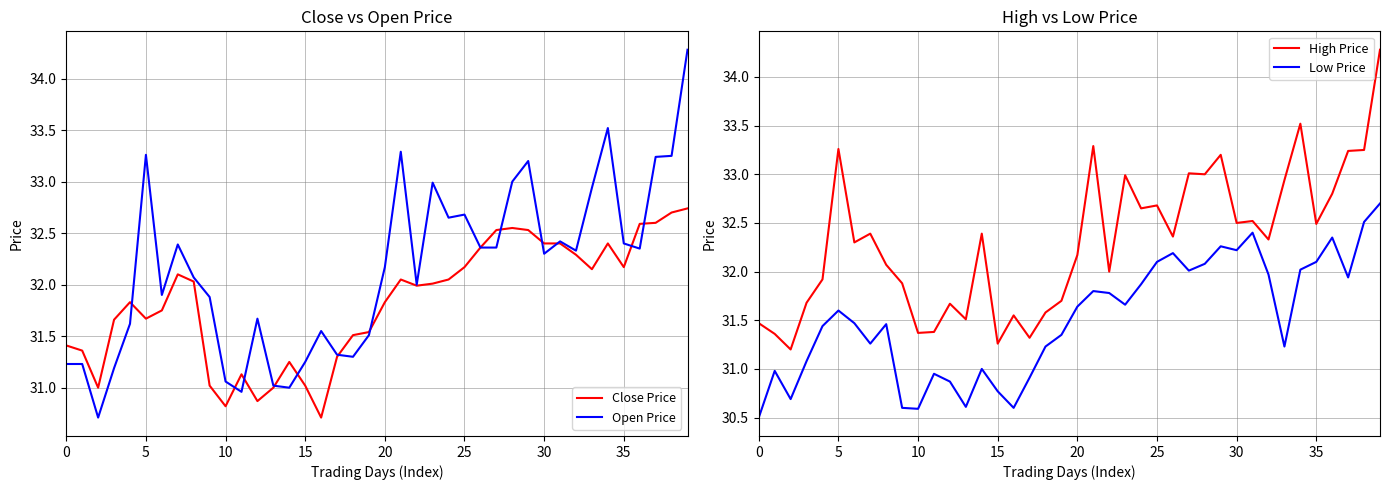

True or false: Low Price and Open Price cross at least once.

False